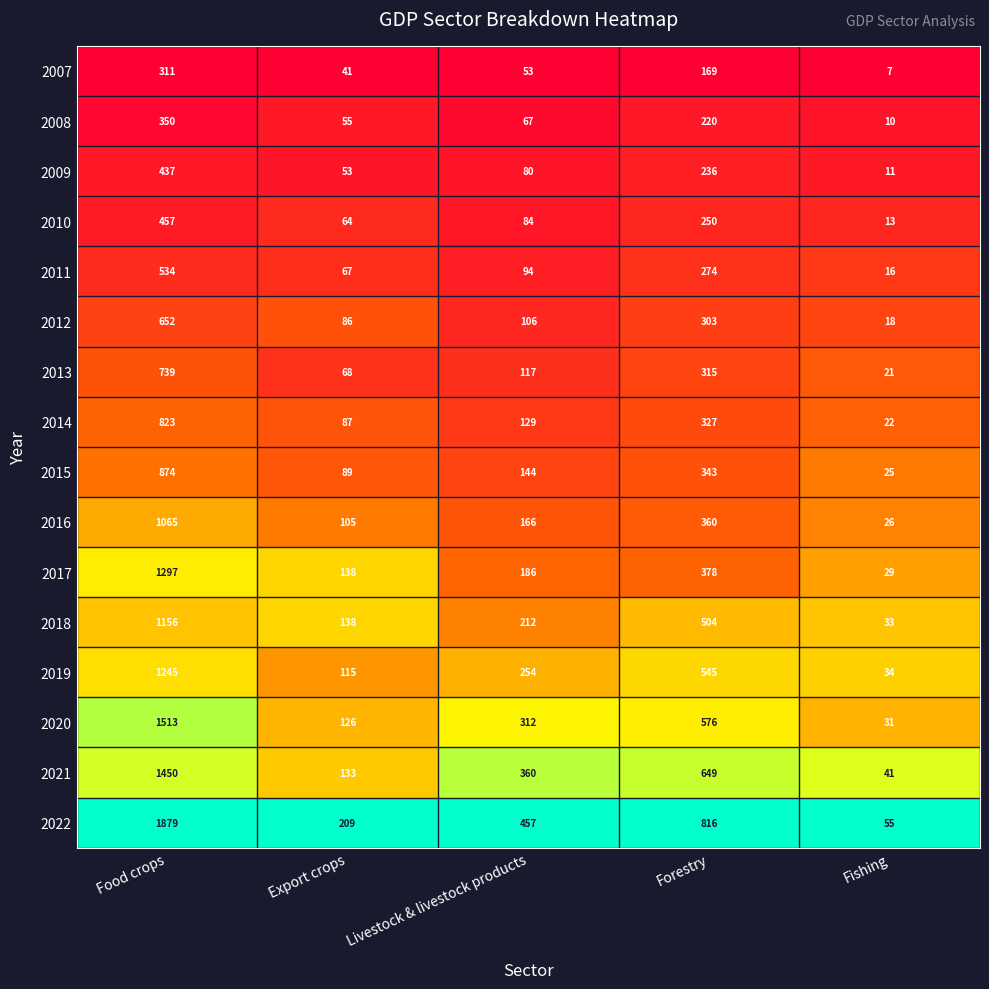

True or false: 2014 has a value of 823 at Food crops.

True